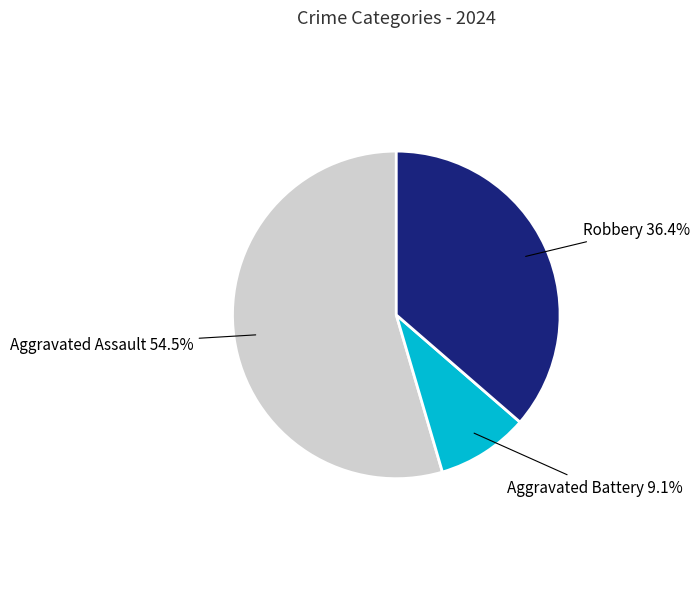

Rank the categories by value from lowest to highest.

Aggravated Battery, Robbery, Aggravated Assault